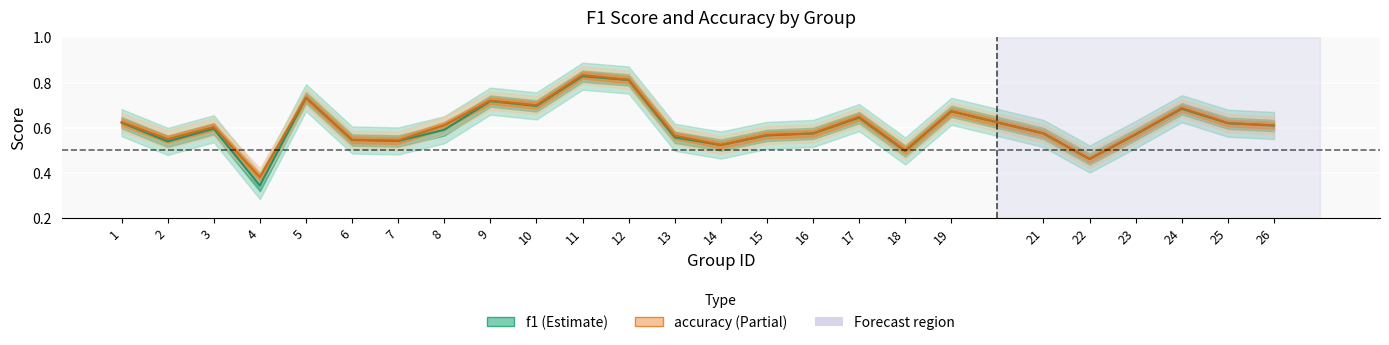

True or false: accuracy has a value of 0.6 at 21.

True